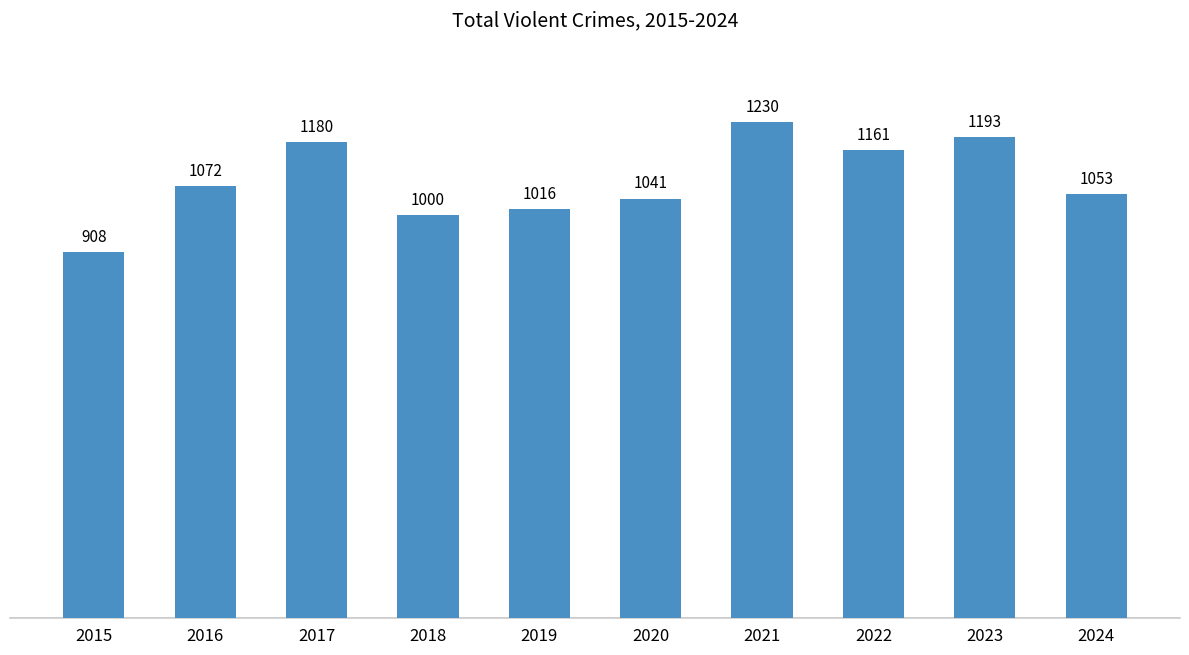

Reading left to right, extract all data points from this chart.

2015=908	2016=1072	2017=1180	2018=1000	2019=1016	2020=1041	2021=1230	2022=1161	2023=1193	2024=1053